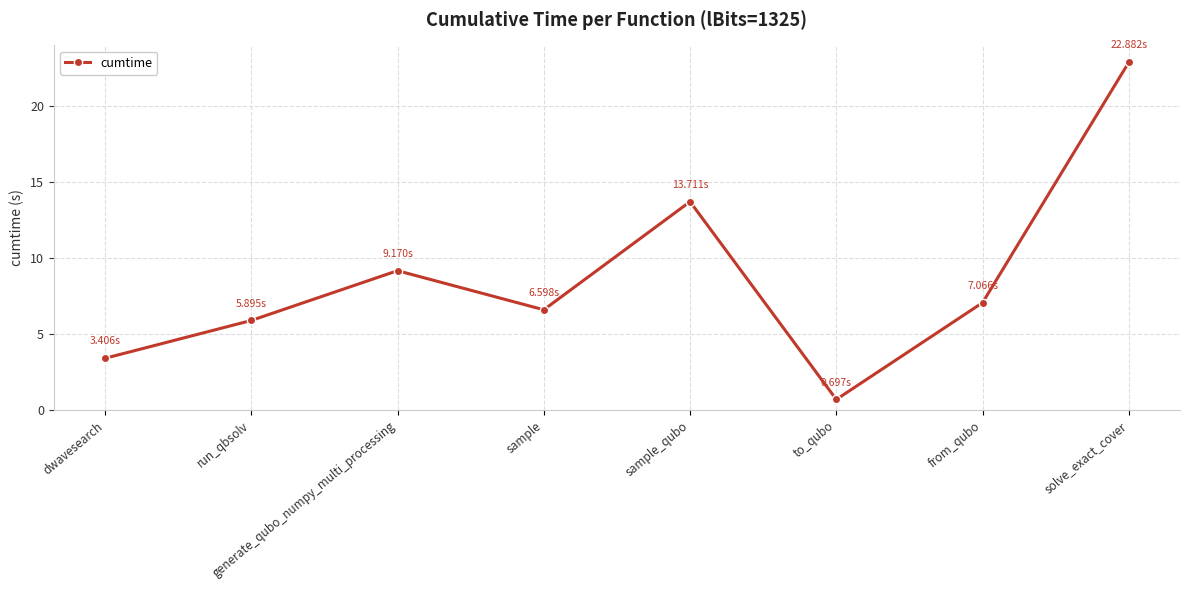

Where is the data nearest to the value 11?

generate_qubo_numpy_multi_processing